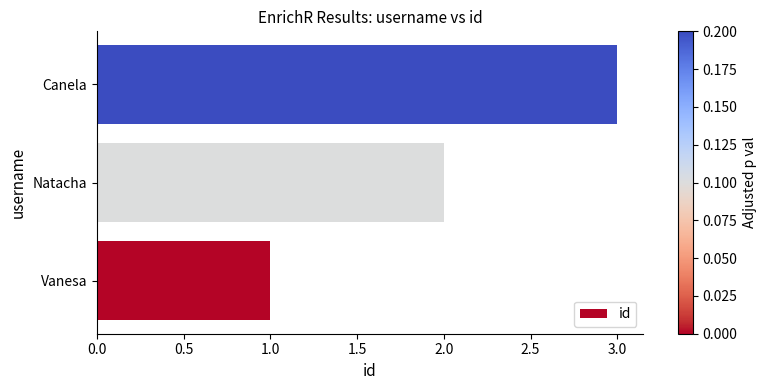

At which label is the value closest to 2?

Natacha